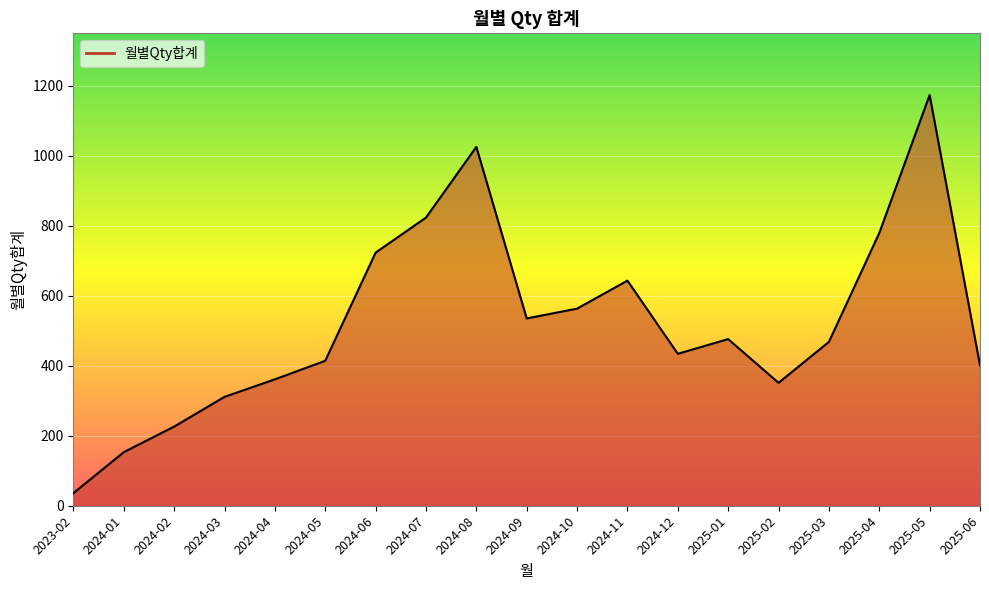

Is it true that the value at 2024-06 is 947?

False